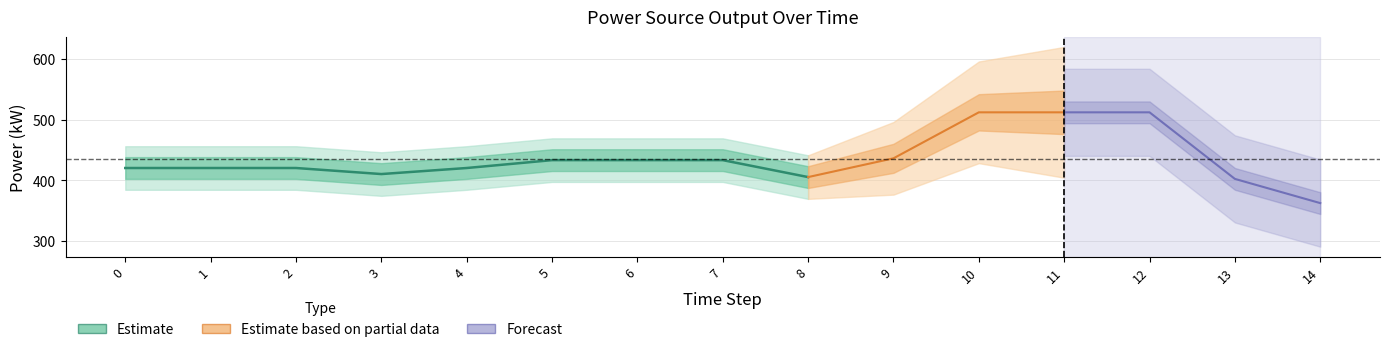

At which label does Diesel Generator reach its peak?

10